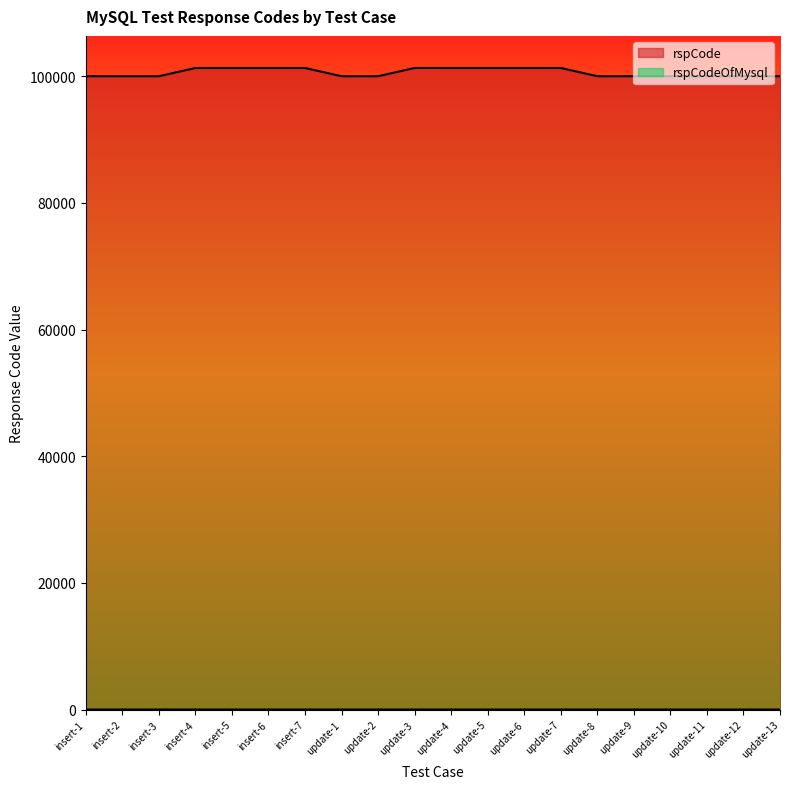

What are all the series names shown in the legend?

rspCode, rspCodeOfMysql